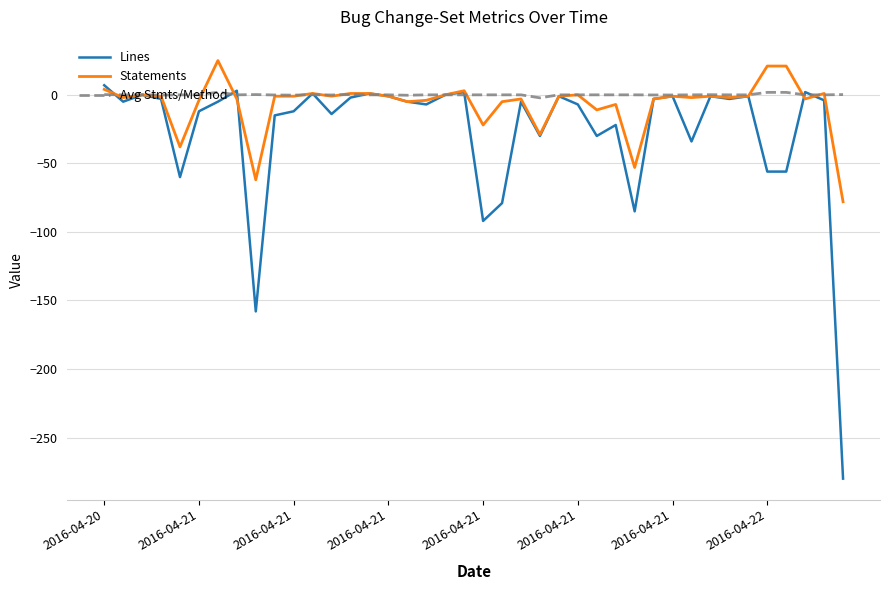

After their last crossing, which series has the higher values: Statements or Avg Stmts/Method?

Avg Stmts/Method